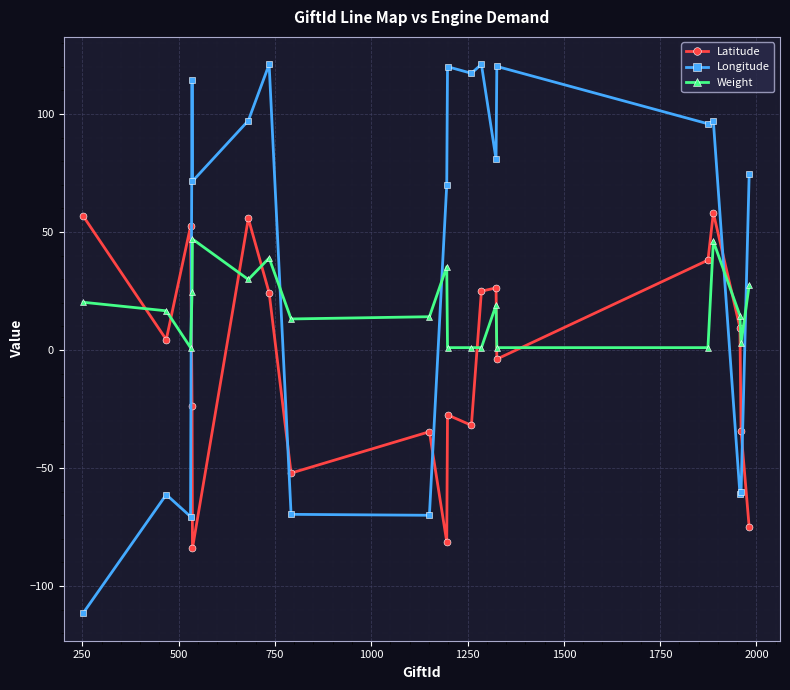

What is the highest value of the Latitude series?

58.1